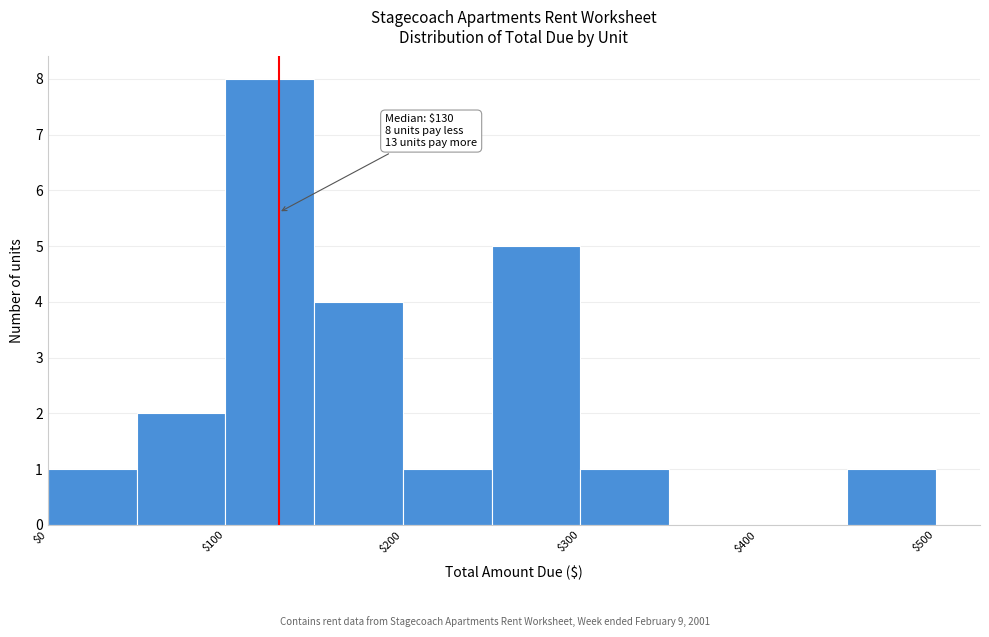

Over which range of the x-axis is the bar tallest?

100 to 150